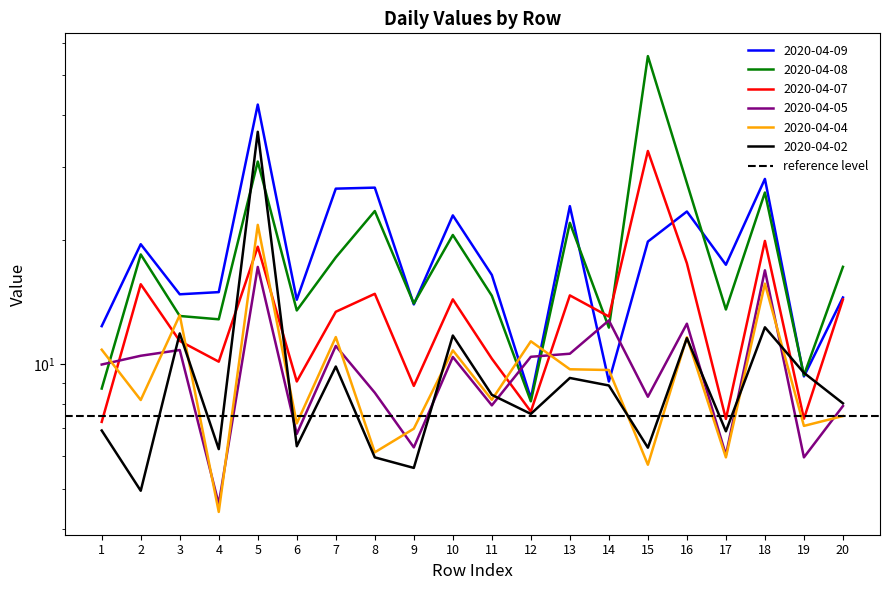

Where is the first local maximum for 2020-04-07?

2